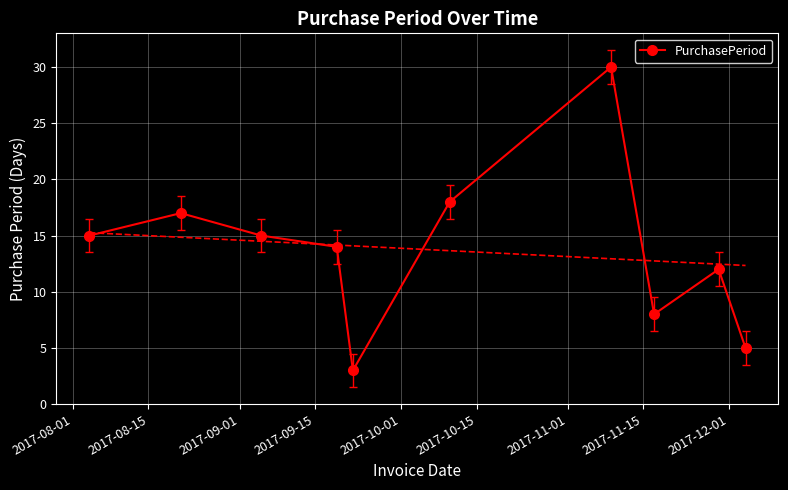

How many interior local peaks does the PurchasePeriod series have?

3